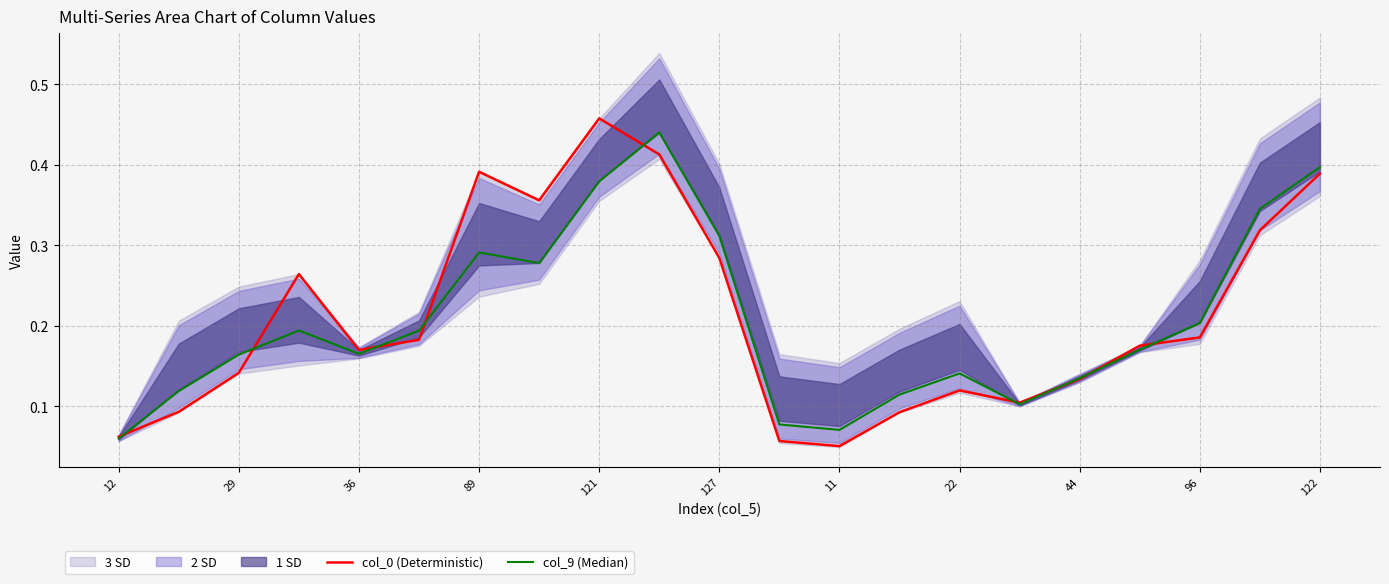

Where is col_0 (Deterministic) nearest to the value 0?

11